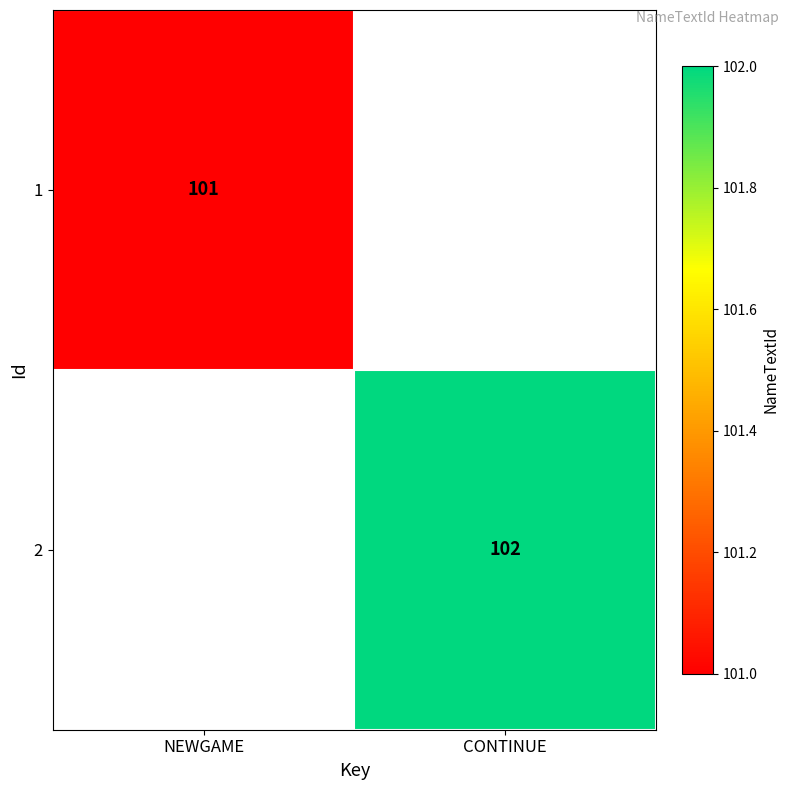

At how many categories does at least one series exceed 101?

1